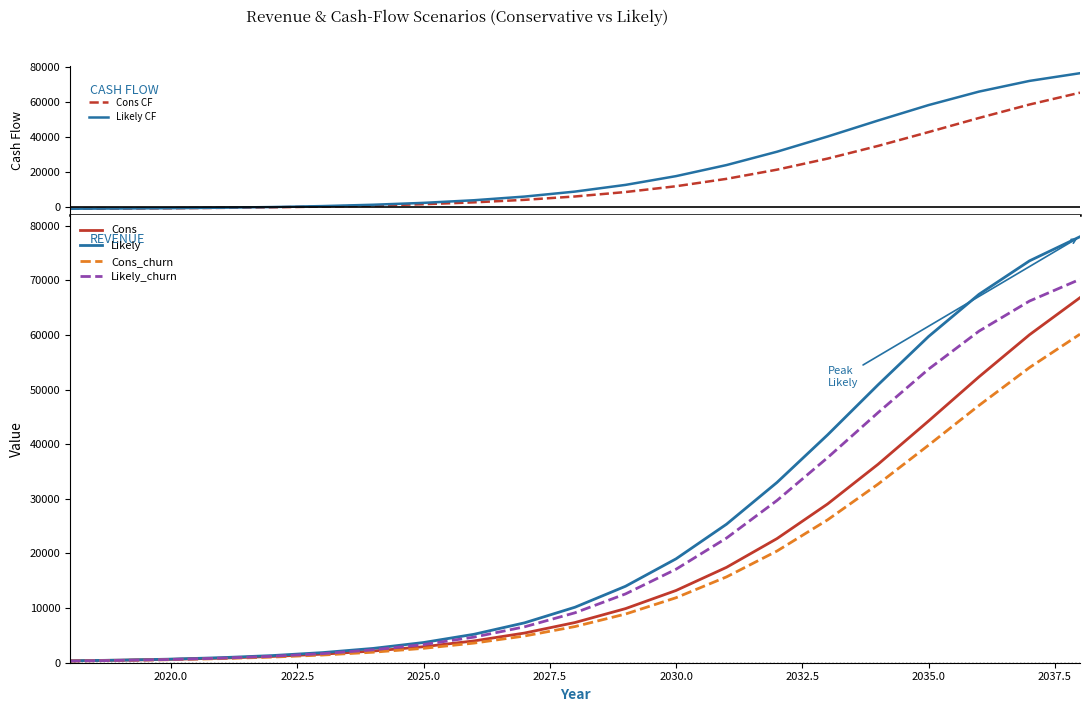

Does the chart have visible grid lines?

No